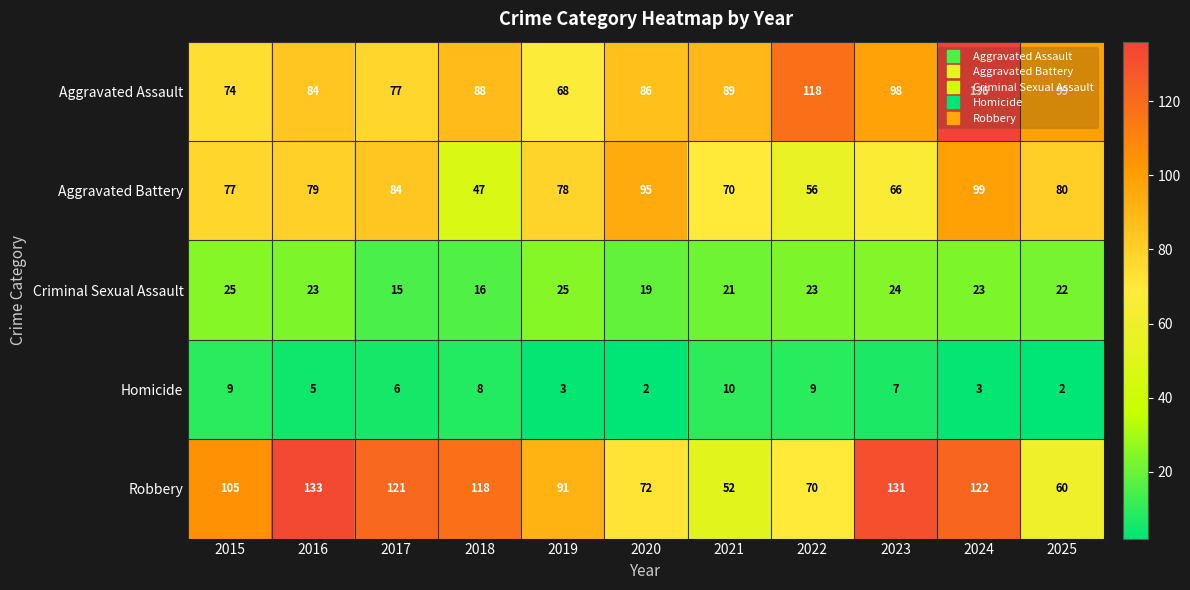

Which label corresponds to the largest value in the chart?

2024